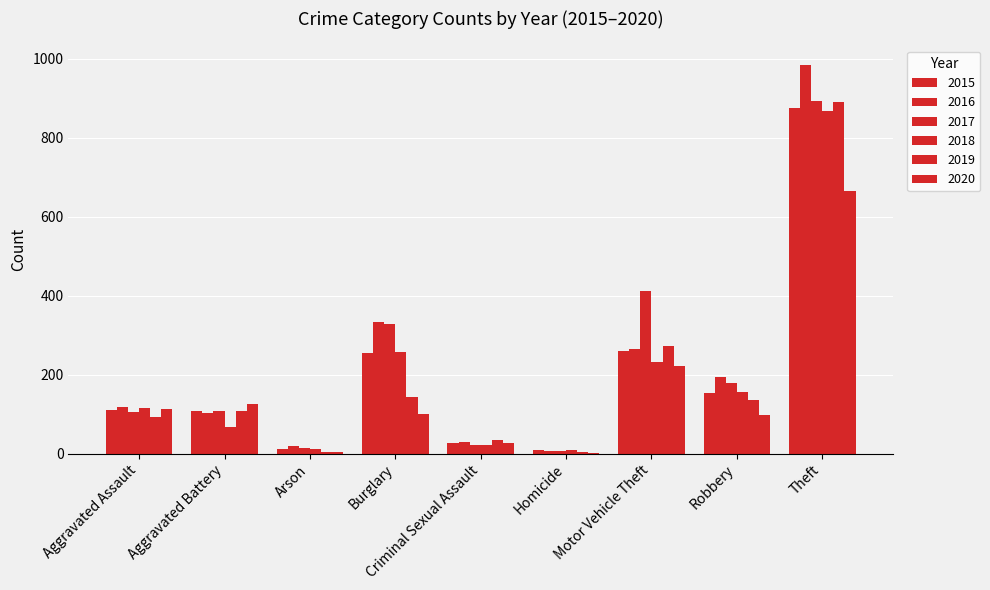

Count the number of data series in this chart.

6